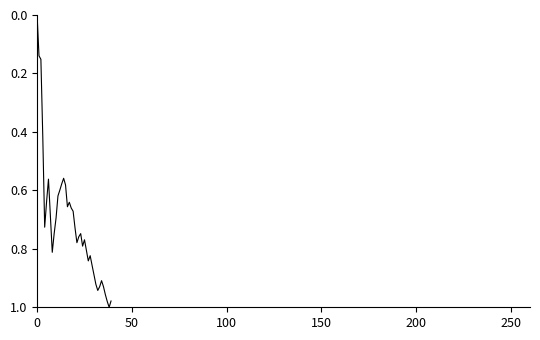

Which label corresponds to the largest value in the chart?

38